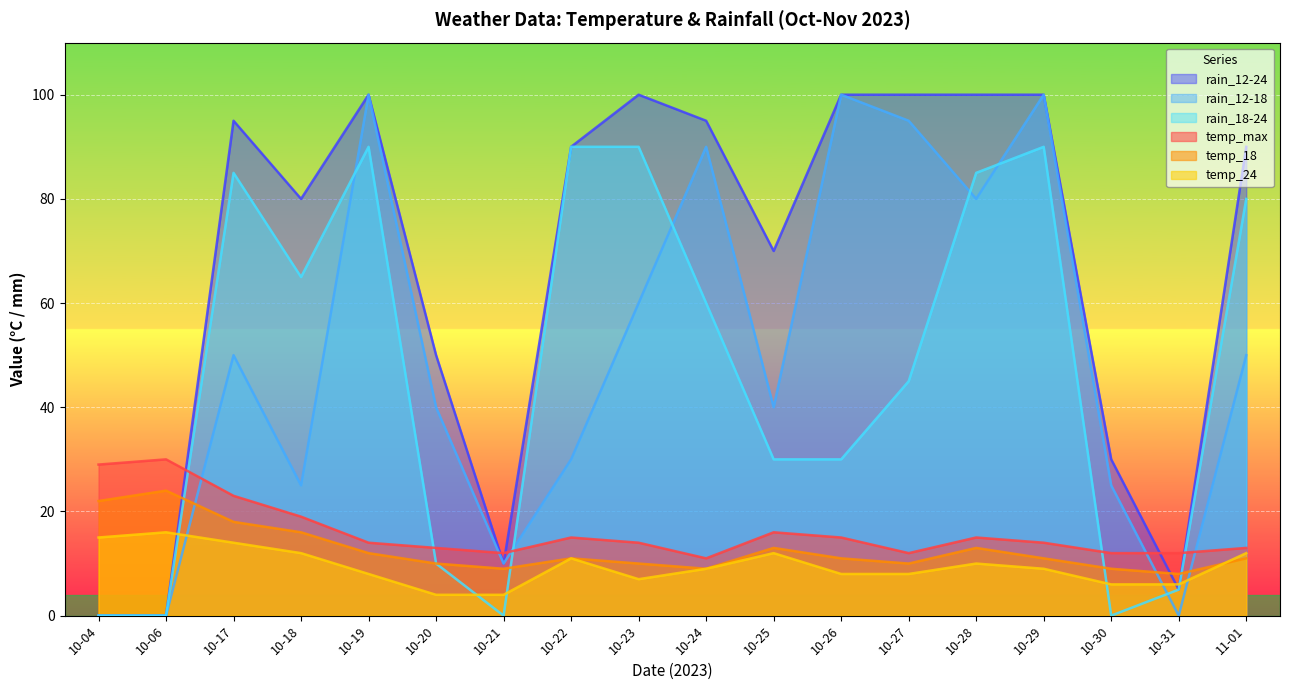

The temp_max series shows 13 at 11-01. True or false?

True